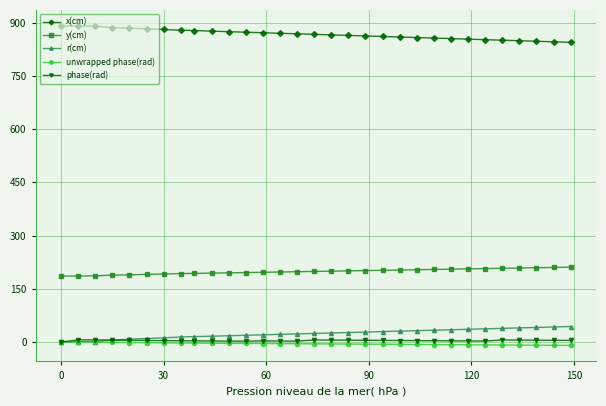

True or false: phase(rad) has more than 2 points higher than both neighbors.

True